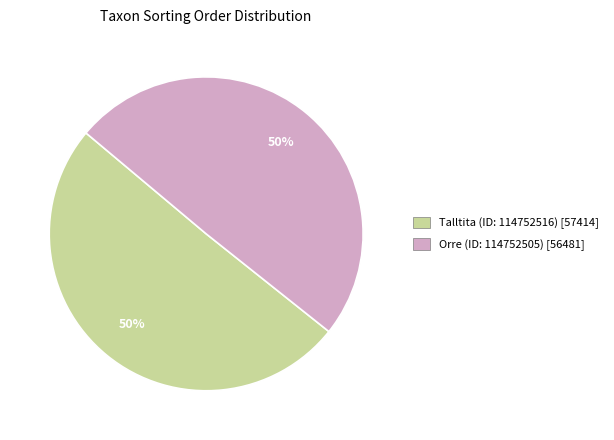

To the nearest percent, what percentage of the pie is Orre (ID: 114752505)?

50%